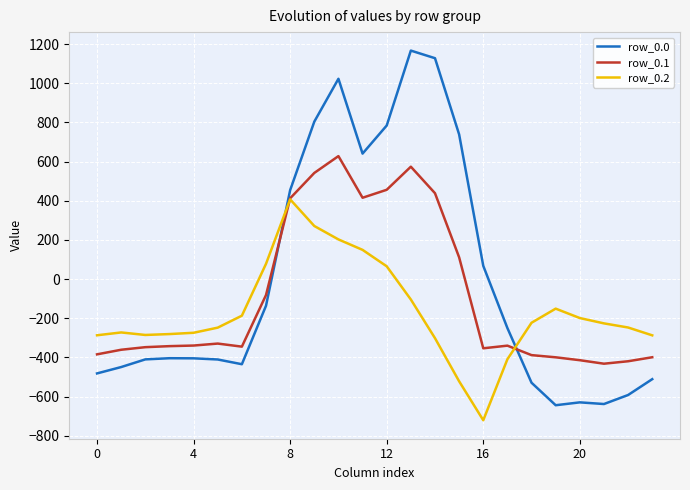

How many values in the row_0.0 series exceed -404?

11